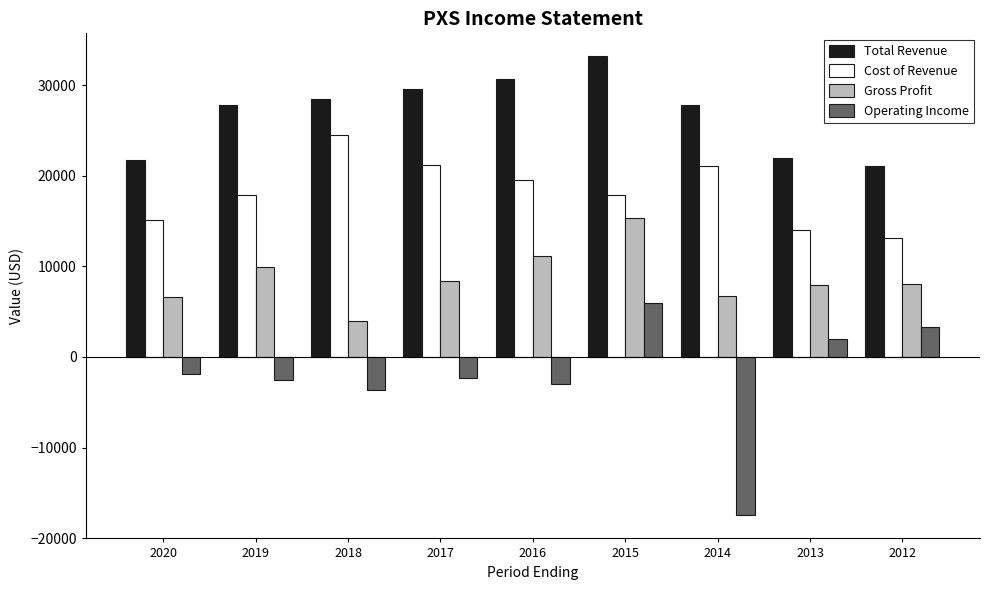

What is the sum of all Gross Profit values?

78100